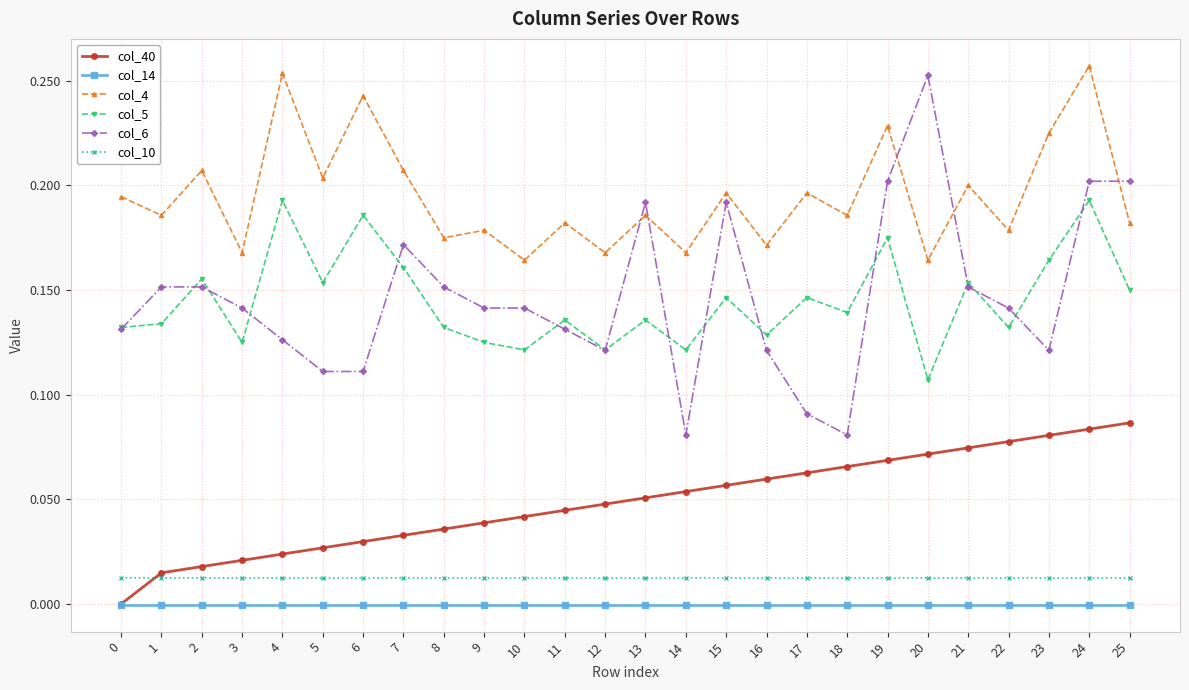

What are all the series names shown in the legend?

col_40, col_14, col_4, col_5, col_6, col_10